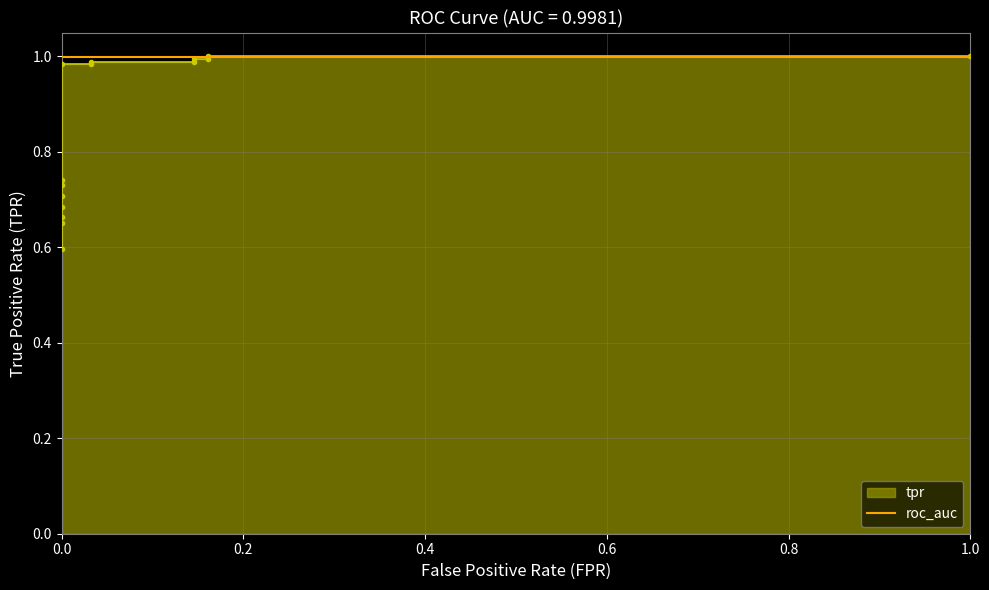

Rank the series by their average value, from lowest to highest.

tpr, roc_auc